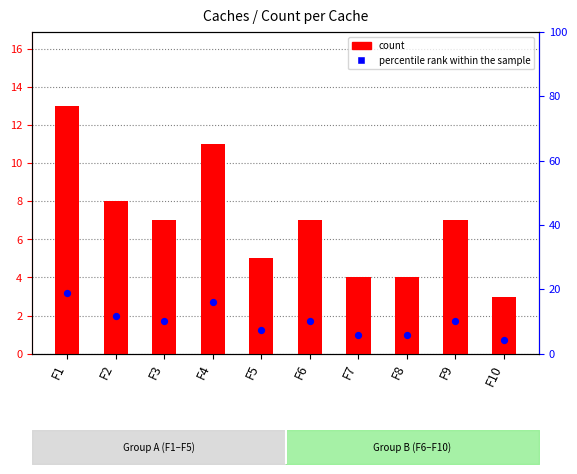

What is the total value across all series at F2?

19.6